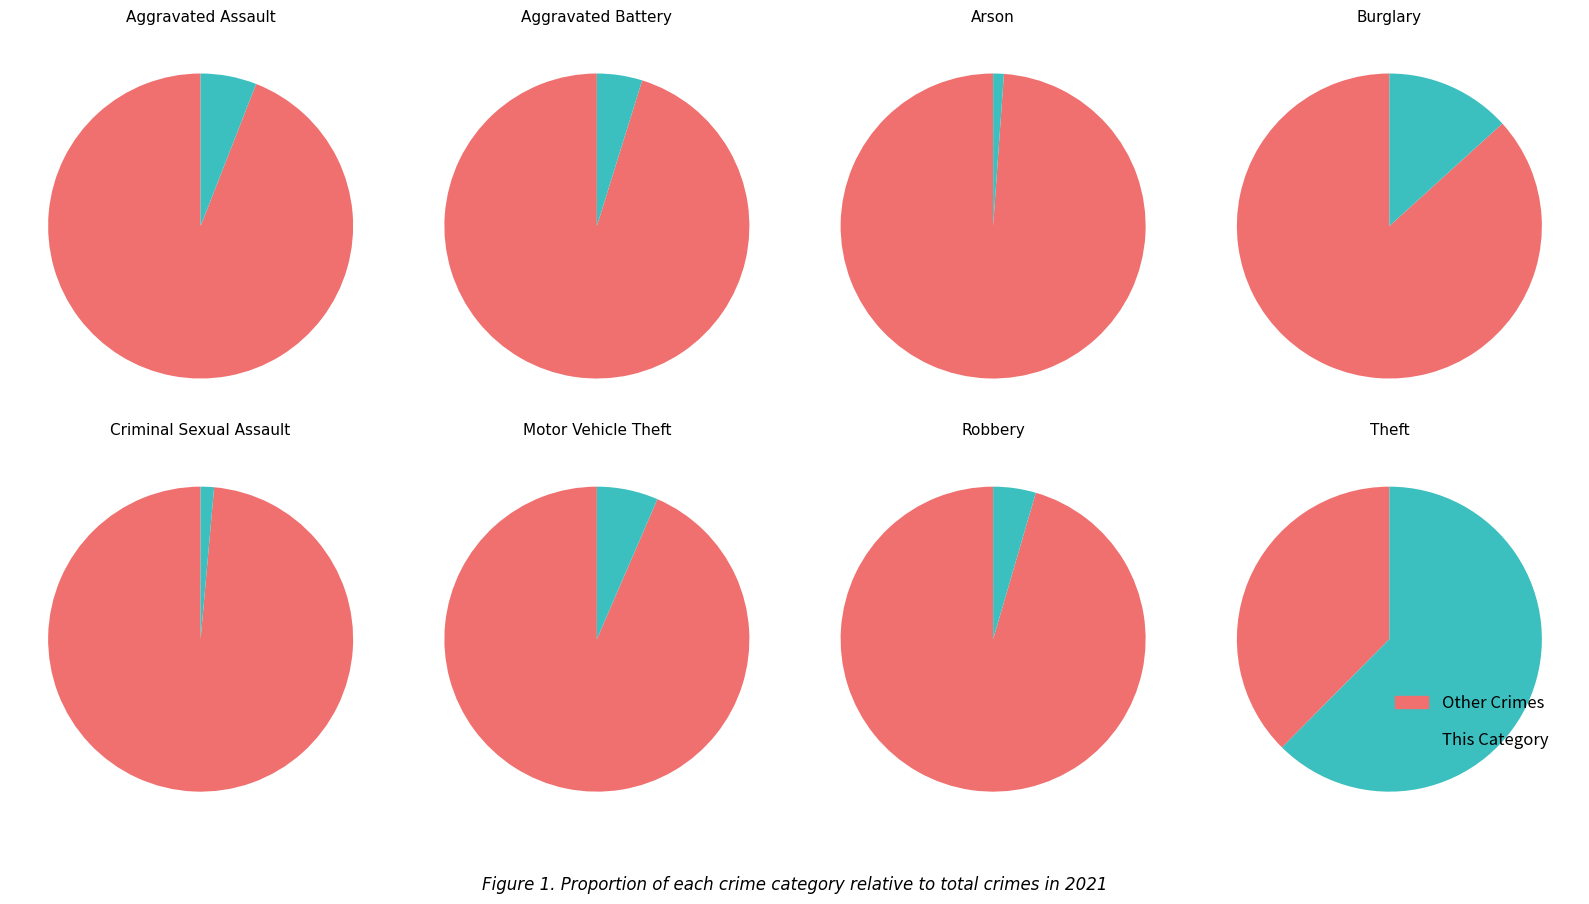

Which slice represents more than half of the pie?

Theft